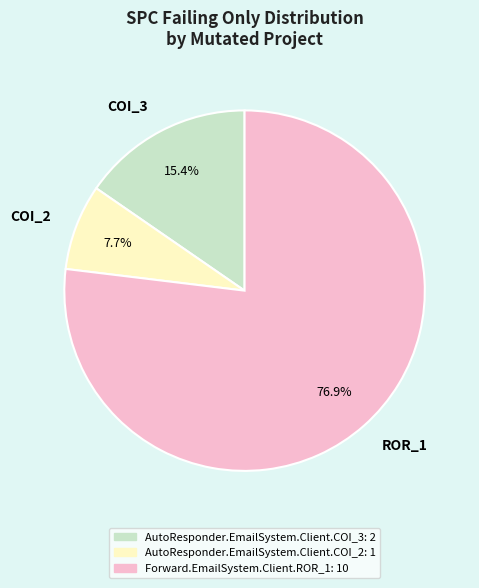

Which slice is the largest?

ROR_1